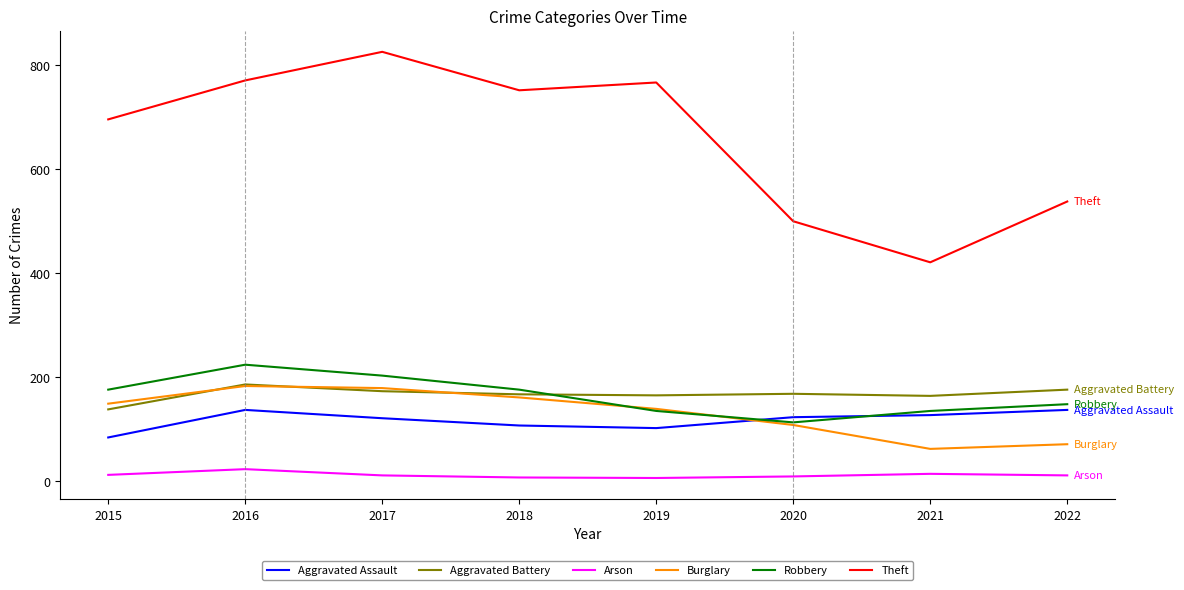

What is the minimum value for Burglary?

62